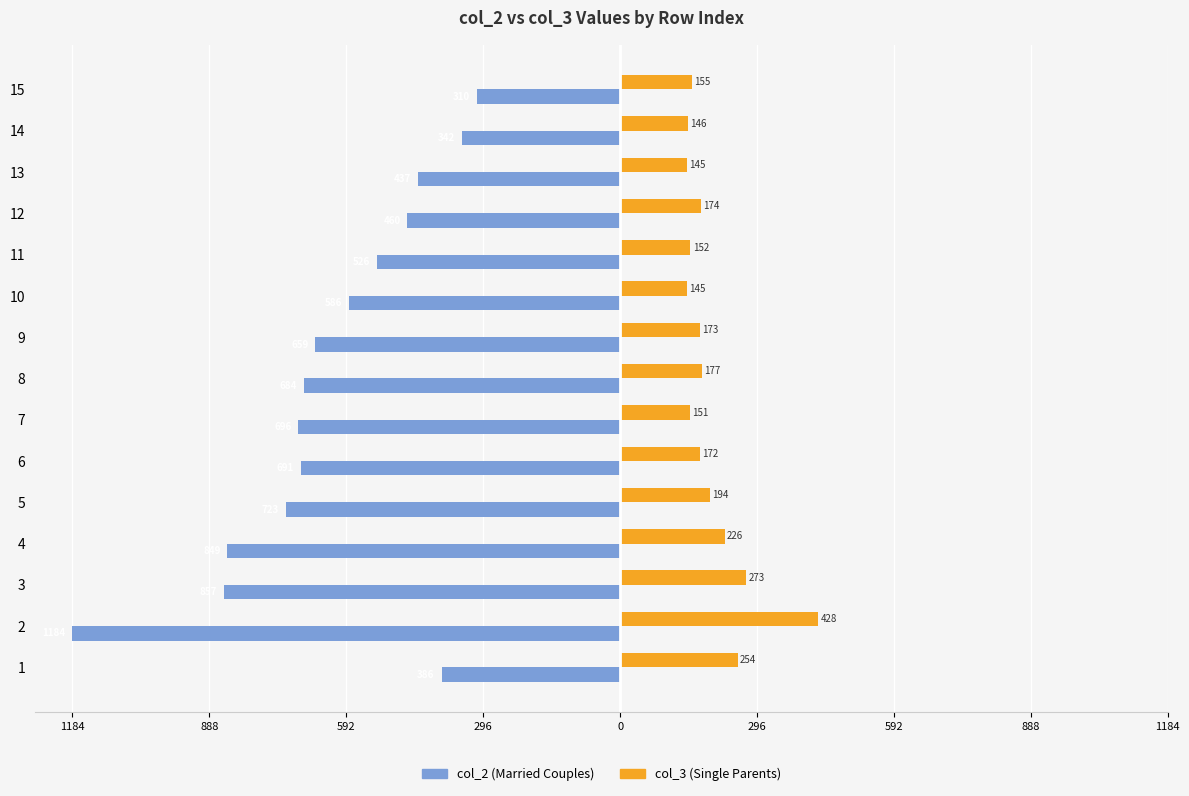

What are all the series names shown in the legend?

col_2 (Married Couples), col_3 (Single Parents)